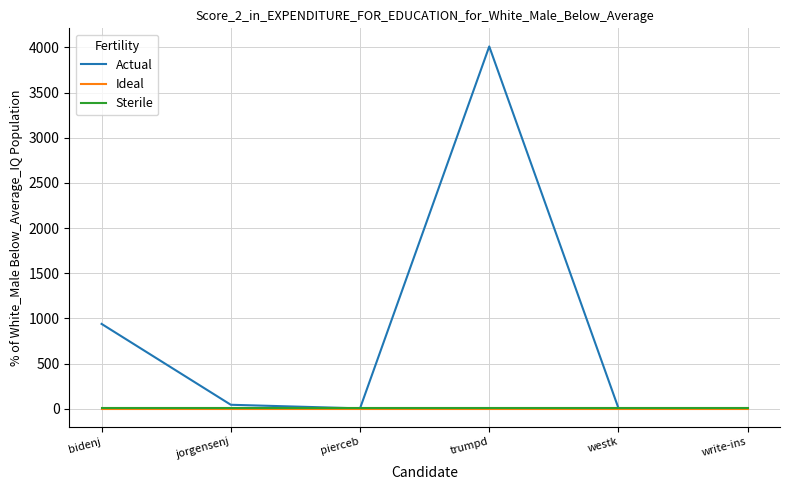

Which series has the largest range (max minus min)?

Actual